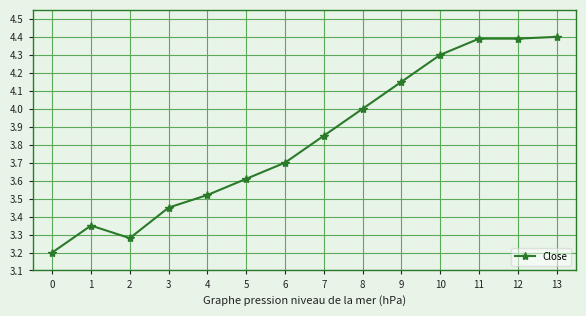

What is the value of the 11th point from the left?

4.3